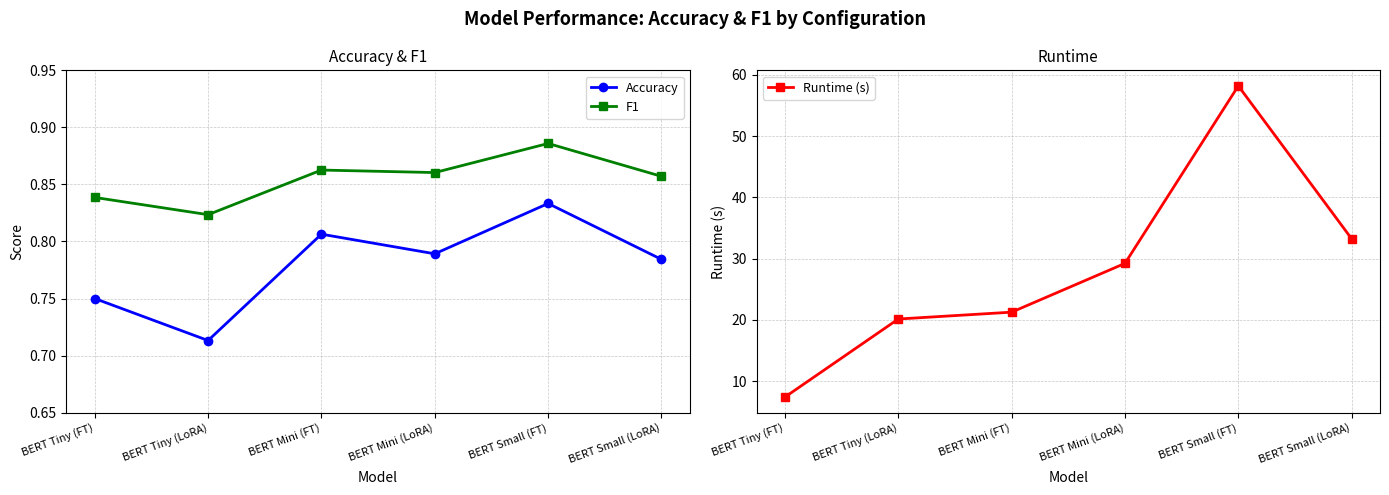

Reading left to right, list all the values displayed in this chart.

Accuracy: 0.8	0.7	0.8	0.8	0.8	0.8
F1: 0.8	0.8	0.9	0.9	0.9	0.9
Runtime (s): 7.4	20.1	21.2	29.2	58.2	33.2